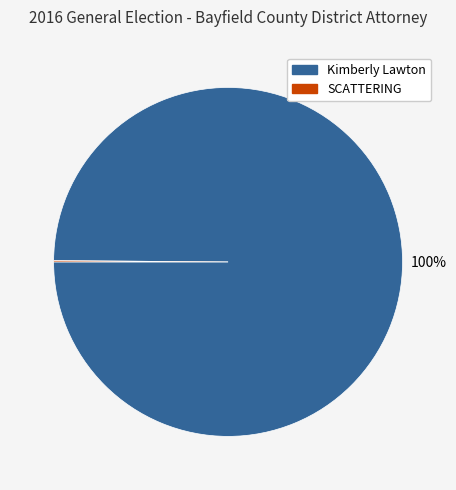

Which category has the biggest portion of the pie?

Kimberly Lawton